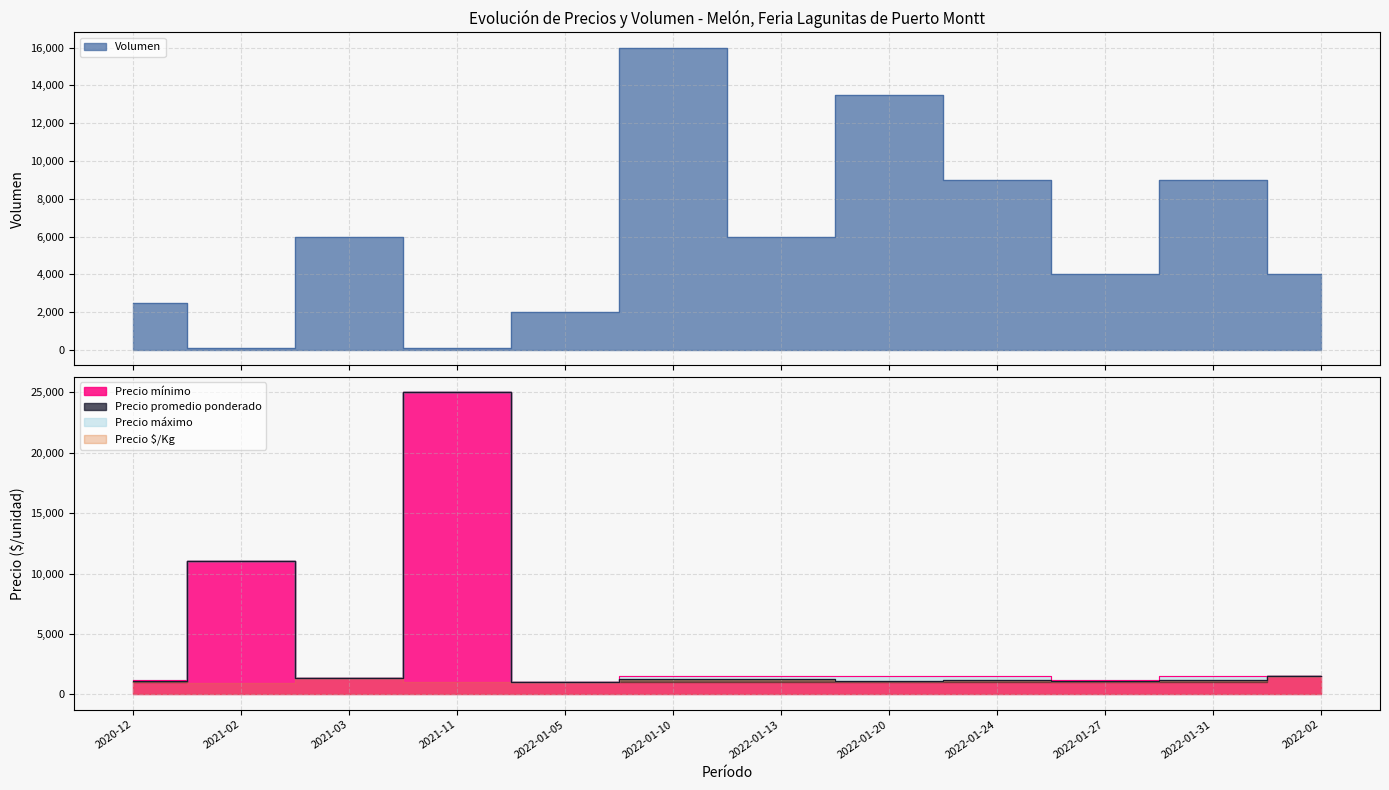

Which label corresponds to the largest value in the chart?

2021-11